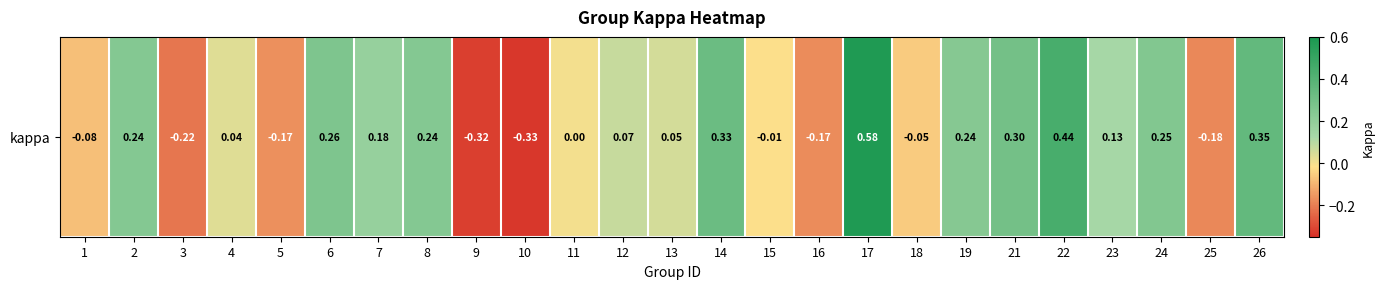

Which has a higher value, 13 or 6?

6